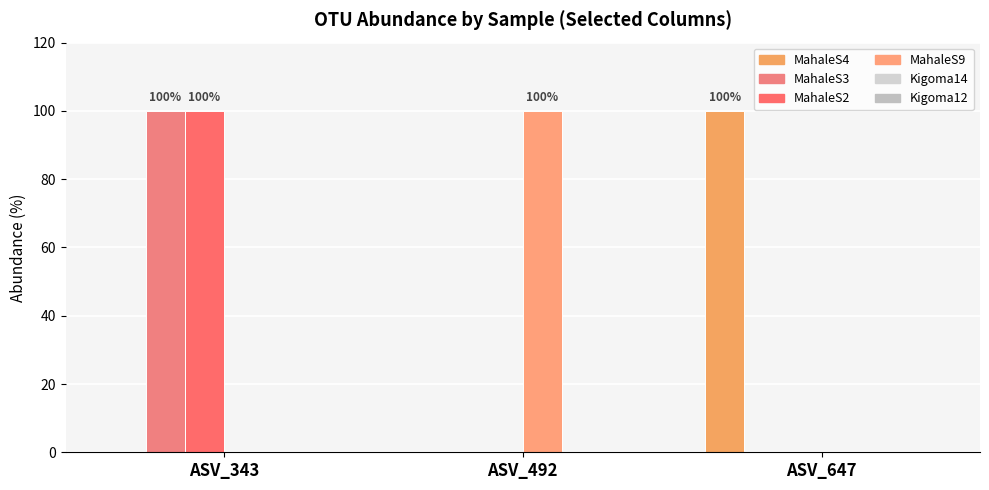

Is it true that MahaleS4 equals 100 at ASV_647?

True